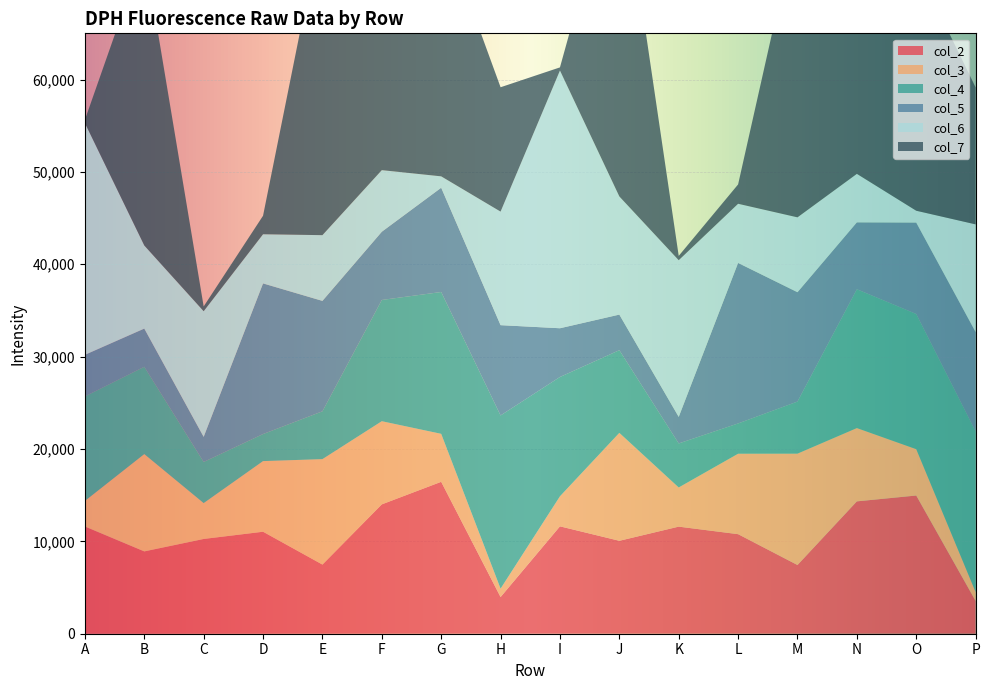

Reading left to right, what are all the values shown in this chart?

col_2: A=11611	B=8913	C=10259	D=11042	E=7487	F=14004	G=16447	H=3971	I=11627	J=10062	K=11594	L=10778	M=7439	N=14329	O=14962	P=3545
col_3: A=2769	B=10537	C=3883	D=7647	E=11416	F=9004	G=5194	H=908	I=3249	J=11685	K=4241	L=8710	M=12057	N=7937	O=5019	P=973
col_4: A=11312	B=9451	C=4455	D=2929	E=5177	F=13126	G=15355	H=18752	I=12920	J=8950	K=4764	L=3277	M=5638	N=15029	O=14635	P=17382
col_5: A=4503	B=4134	C=2714	D=16308	E=11954	F=7386	G=11289	H=9775	I=5276	J=3853	K=2875	L=17377	M=11839	N=7240	O=9894	P=10759
col_6: A=25093	B=8997	C=13605	D=5322	E=7116	F=6669	G=1232	H=12292	I=27902	J=12792	K=16964	L=6405	M=8105	N=5251	O=1283	P=11659
col_7: A=349	B=31925	C=516	D=2003	E=34053	F=58451	G=27264	H=13465	I=339	J=37164	K=467	L=2093	M=32166	N=58652	O=26532	P=14829